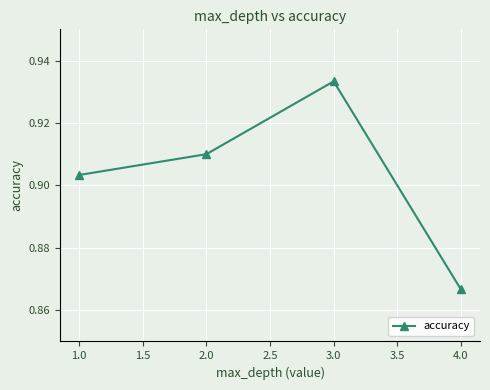

What is the label of the 2nd point from the left?

2.0